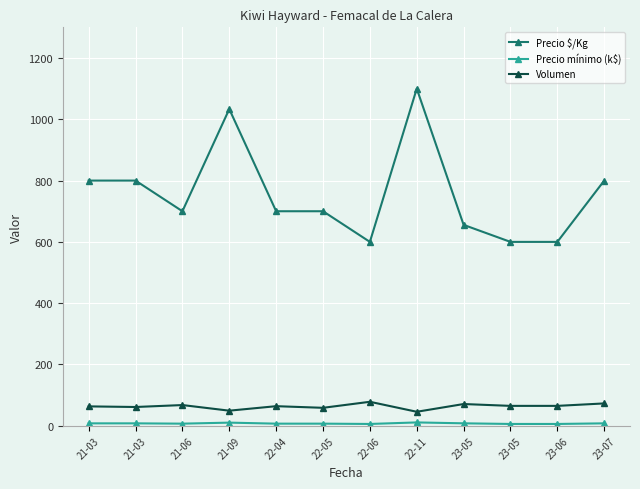

How many data points does each series have?

12